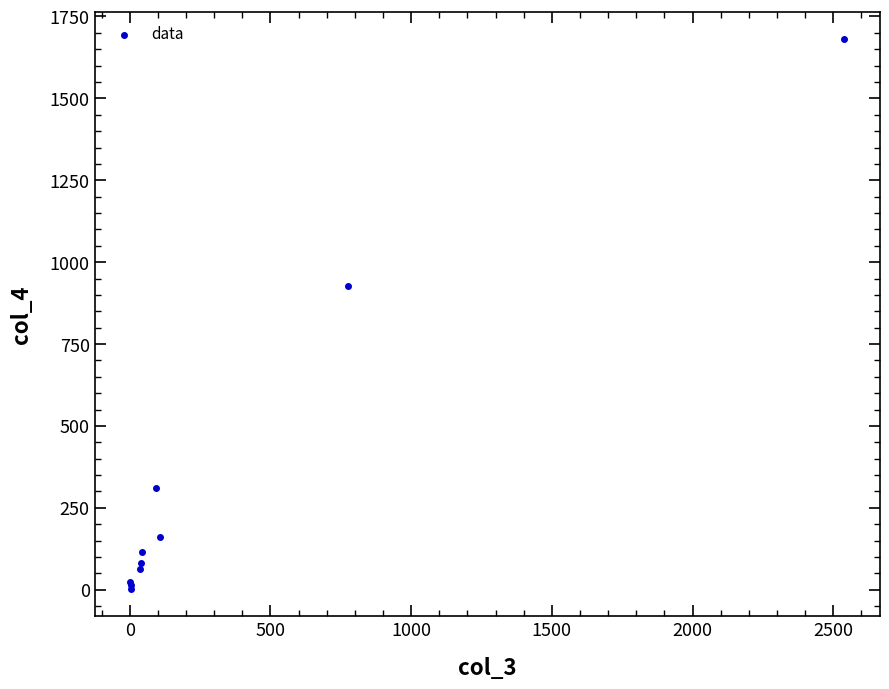

What Y value in the scatter plot is closest to 841?

928